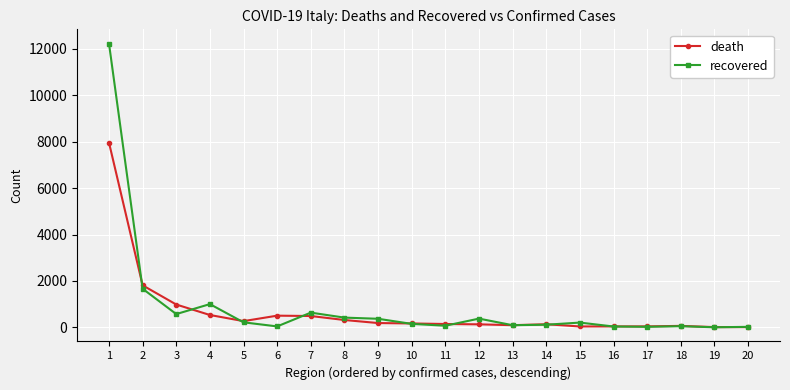

What is the average value of the death series?

696